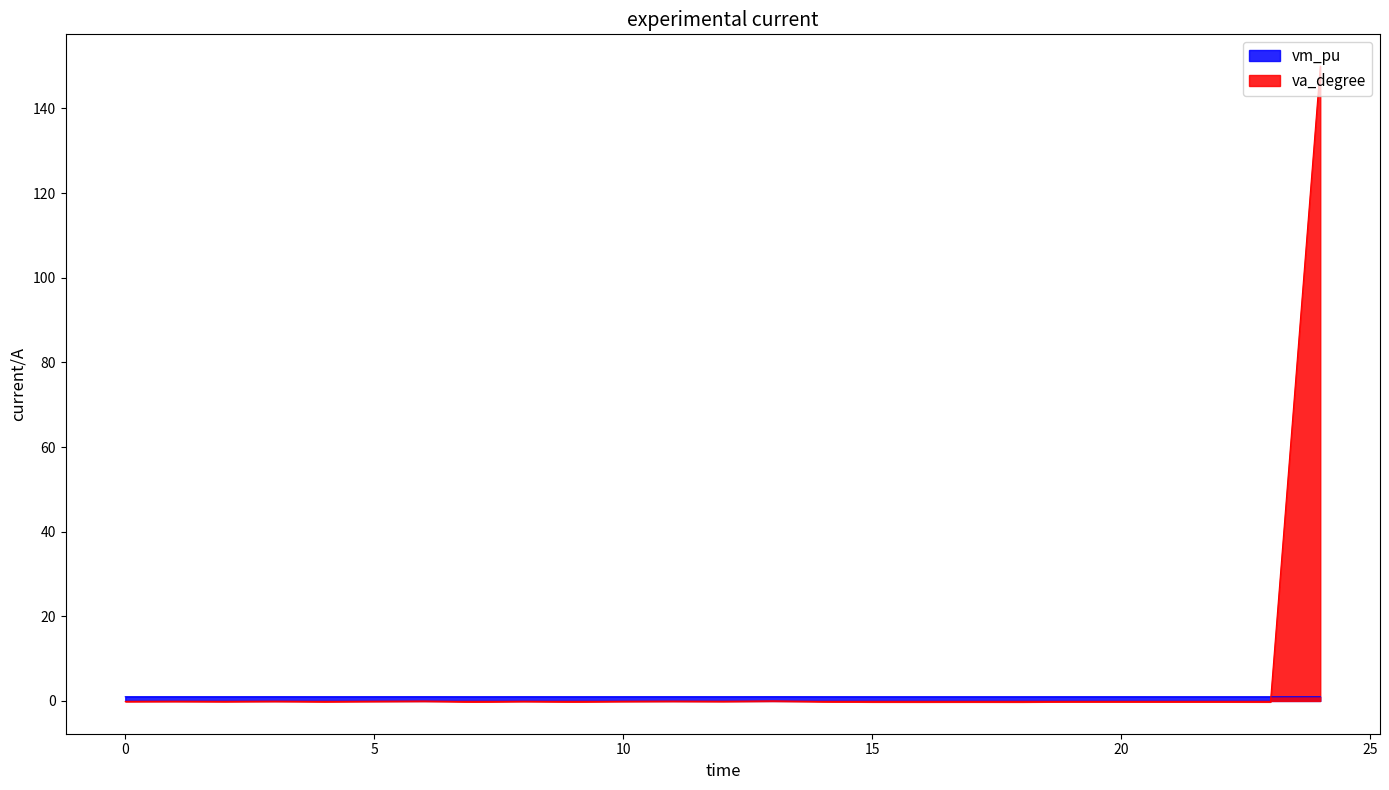

Reading left to right, what are all the values shown in this chart?

vm_pu: 1.0	1.0	1.0	1.0	1.0	1.0	1.0	1.0	1.0	1.0	1.0	1.0	1.0	1.0	1.0	1.0	1.0	1.0	1.0	1.0	1.0	1.0	1.0	1.0	1.0
va_degree: -0.1	-0.1	-0.1	-0.1	-0.2	-0.1	-0.0	-0.2	-0.1	-0.2	-0.1	-0.1	-0.1	0.0	-0.2	-0.2	-0.2	-0.2	-0.2	-0.2	-0.2	-0.2	-0.2	-0.2	150.0